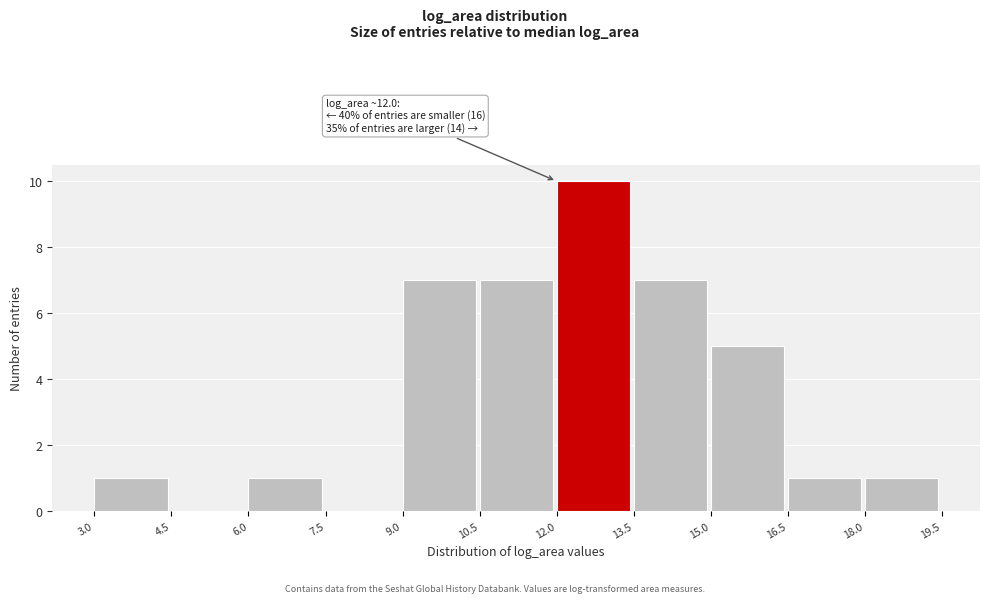

Which range on the x-axis has the tallest bar?

12.0 to 13.5